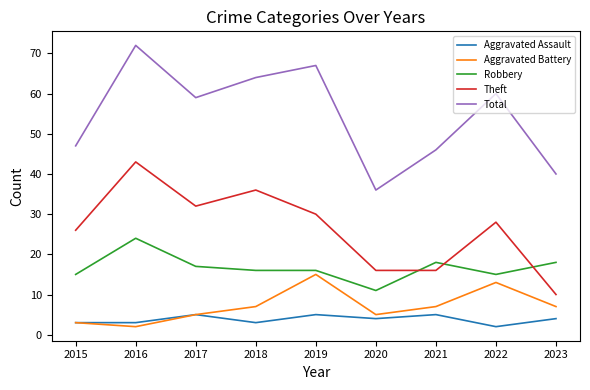

Which series has the largest total across all categories?

Total